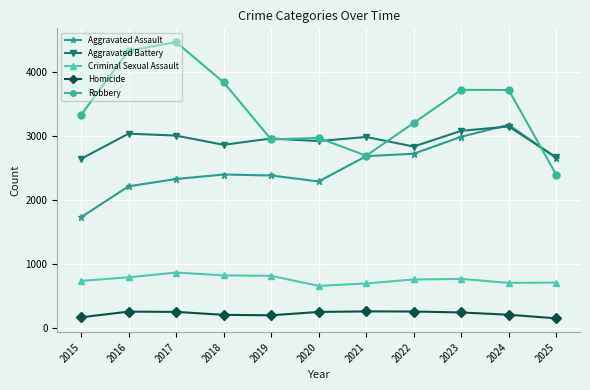

What is the total value across all series at 2022?

9777